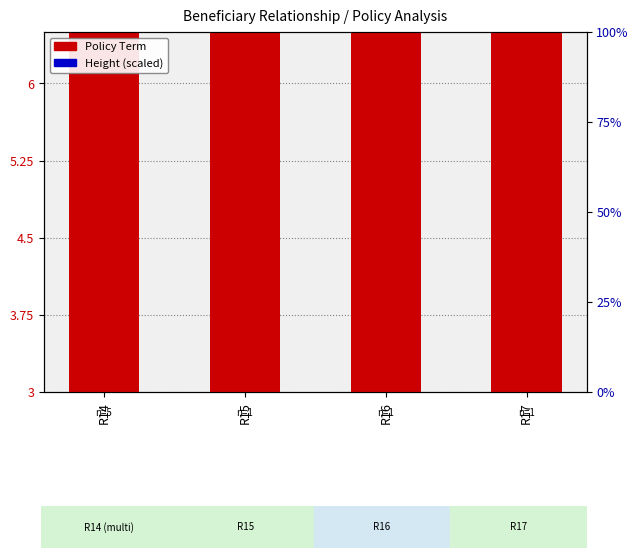

What is the sum of the Policy Term values at R17 and R14?

20.0